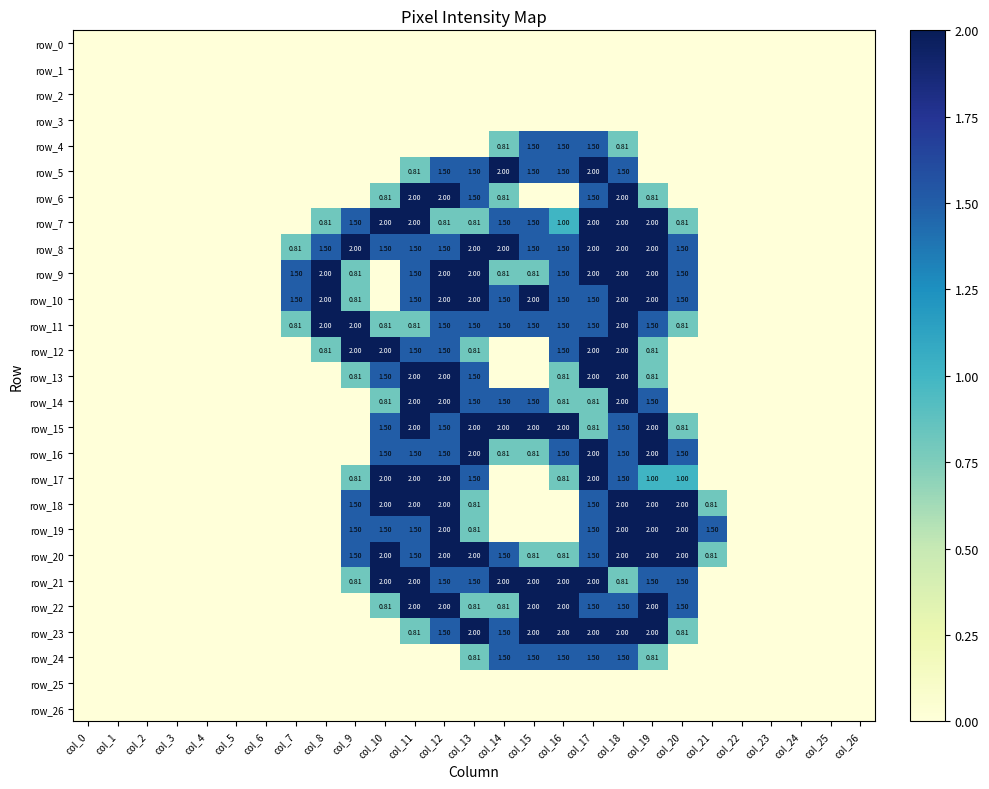

How many values in row_24 are above zero?

7